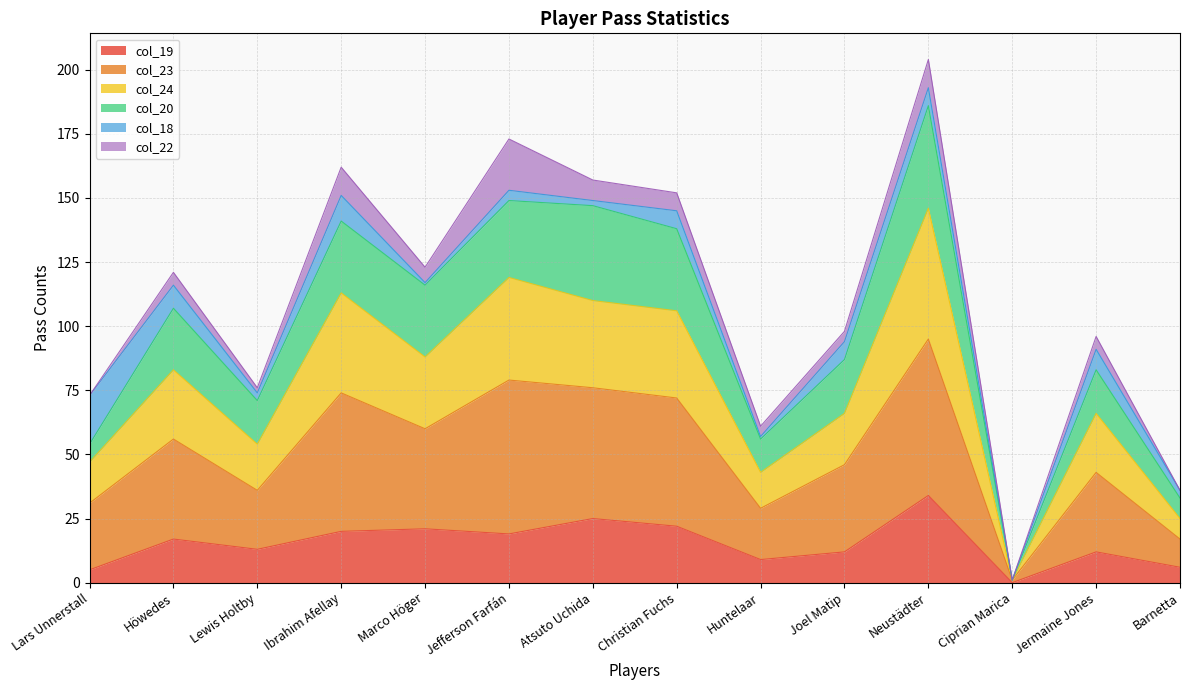

Which series has the widest spread of values?

col_23